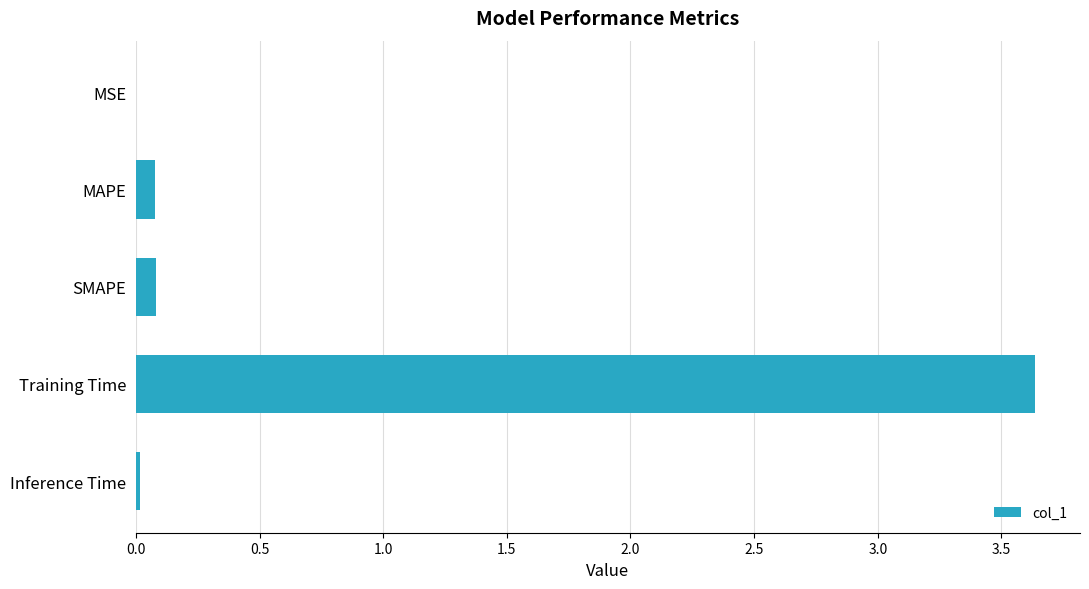

The chart shows a value of 6.0 at Training Time. True or false?

False